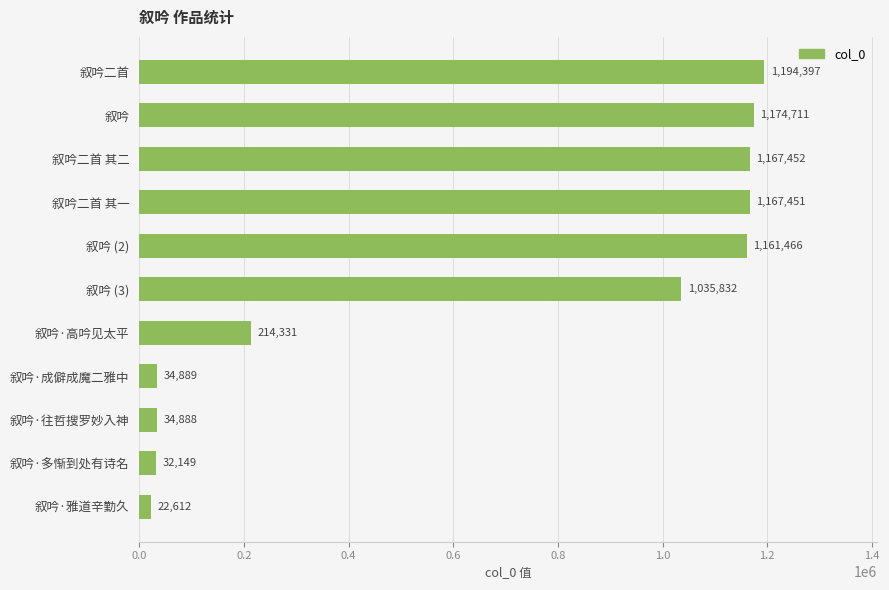

What is the average value?

658198